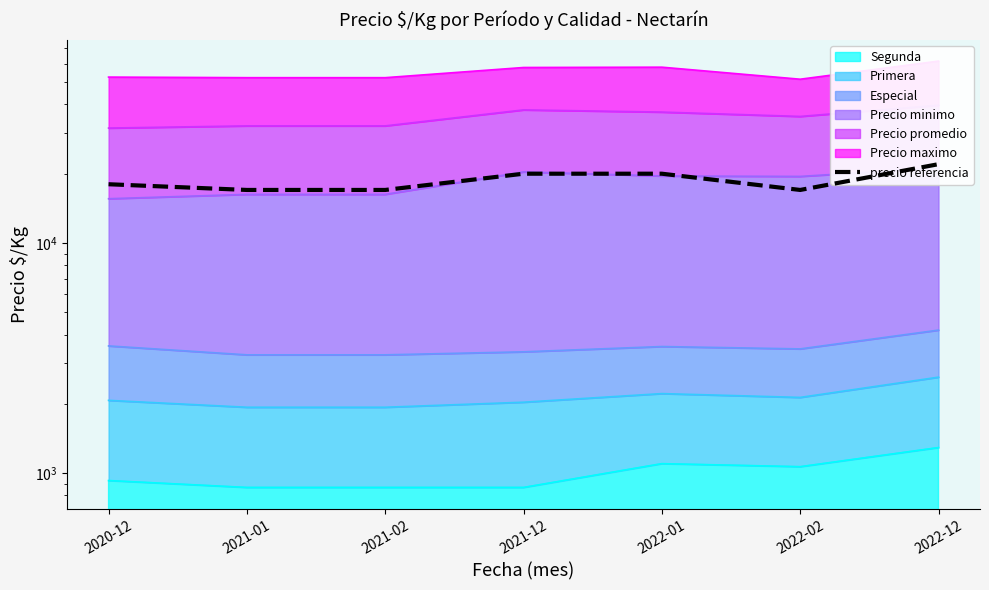

Read the value at 2021-02, to the nearest 50.

17000